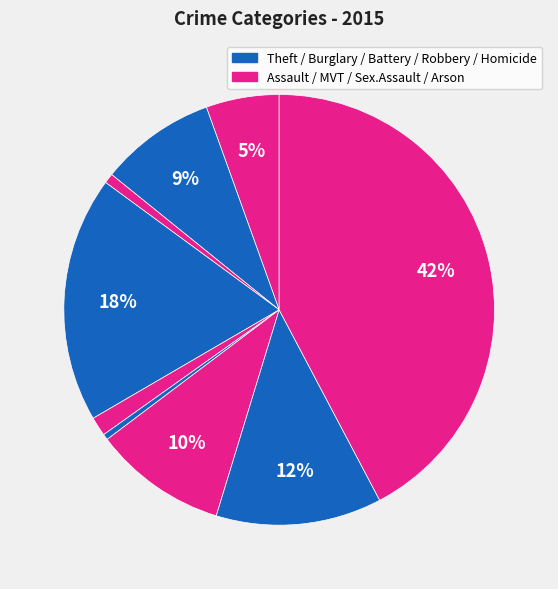

Does any single category account for the majority?

No